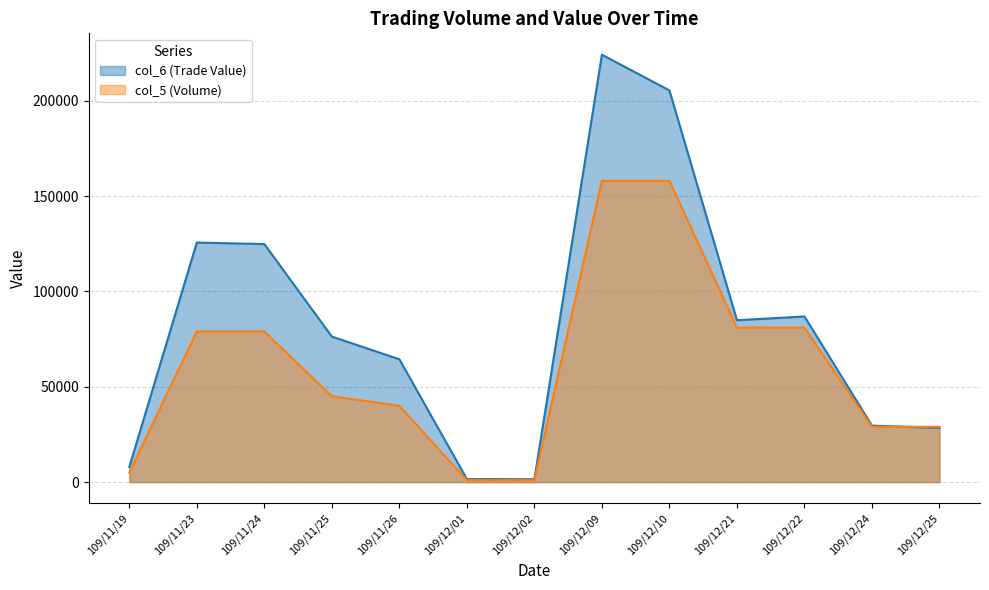

What is the label of the 13th point from the left?

109/12/25